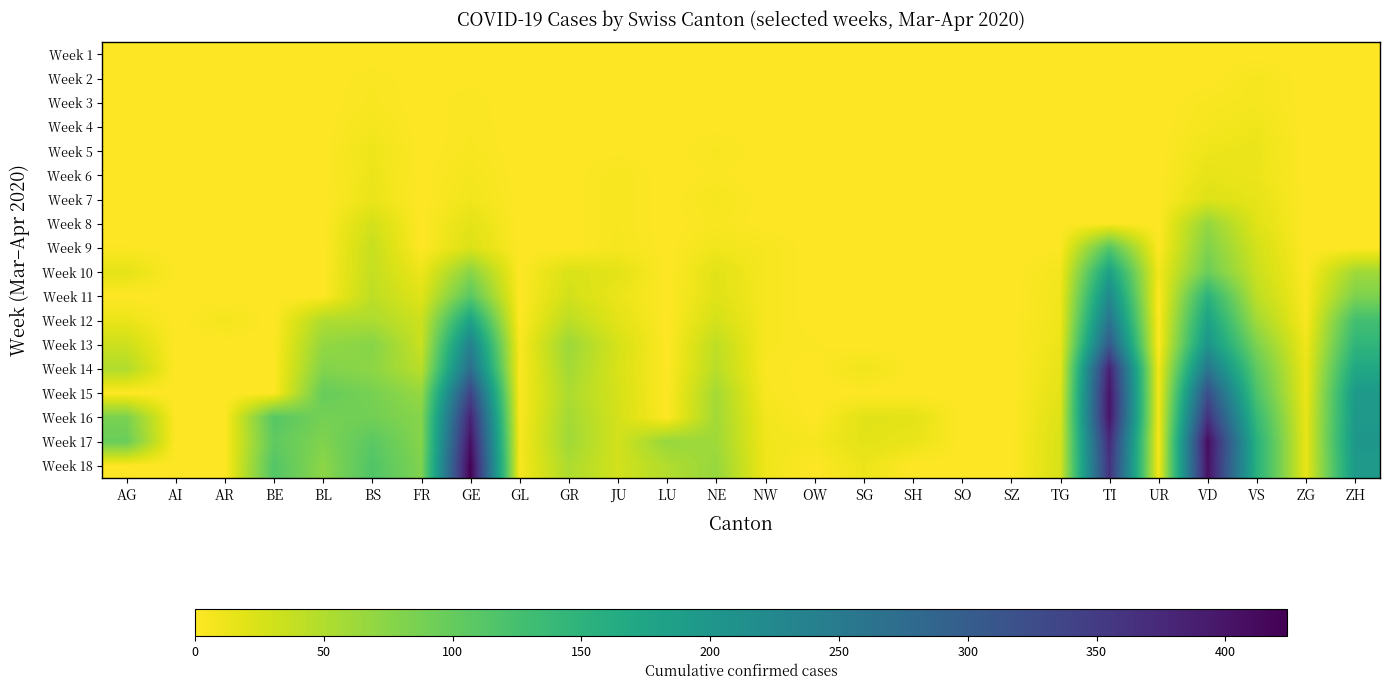

Reading left to right, transcribe all the data shown in this chart.

Week 1: AG=0	AI=0	AR=0	BE=0	BL=0	BS=0	FR=0	GE=0	GL=0	GR=0	JU=0	LU=0	NE=0	NW=0	OW=0	SG=0	SH=0	SO=0	SZ=0	TG=0	TI=0	UR=0	VD=0	VS=0	ZG=0	ZH=0
Week 2: AG=0	AI=0	AR=0	BE=0	BL=0	BS=3	FR=0	GE=1	GL=0	GR=0	JU=1	LU=0	NE=0	NW=0	OW=0	SG=0	SH=0	SO=0	SZ=0	TG=0	TI=0	UR=0	VD=0	VS=6	ZG=0	ZH=0
Week 3: AG=0	AI=0	AR=0	BE=0	BL=0	BS=4	FR=0	GE=3	GL=0	GR=0	JU=1	LU=0	NE=0	NW=0	OW=0	SG=0	SH=0	SO=0	SZ=0	TG=0	TI=0	UR=0	VD=4	VS=6	ZG=0	ZH=0
Week 4: AG=0	AI=0	AR=0	BE=0	BL=0	BS=7	FR=0	GE=3	GL=0	GR=0	JU=1	LU=0	NE=1	NW=0	OW=0	SG=0	SH=0	SO=0	SZ=0	TG=0	TI=0	UR=0	VD=6	VS=10	ZG=0	ZH=0
Week 5: AG=0	AI=0	AR=0	BE=0	BL=0	BS=11	FR=0	GE=4	GL=0	GR=0	JU=1	LU=0	NE=4	NW=0	OW=0	SG=0	SH=0	SO=0	SZ=0	TG=0	TI=0	UR=0	VD=11	VS=13	ZG=0	ZH=0
Week 6: AG=0	AI=0	AR=0	BE=0	BL=0	BS=12	FR=0	GE=7	GL=0	GR=0	JU=5	LU=0	NE=2	NW=0	OW=0	SG=0	SH=0	SO=0	SZ=0	TG=0	TI=0	UR=0	VD=15	VS=12	ZG=0	ZH=0
Week 7: AG=0	AI=0	AR=0	BE=0	BL=0	BS=13	FR=0	GE=9	GL=0	GR=0	JU=5	LU=0	NE=6	NW=0	OW=0	SG=0	SH=0	SO=0	SZ=0	TG=0	TI=0	UR=0	VD=22	VS=16	ZG=0	ZH=0
Week 8: AG=0	AI=0	AR=0	BE=0	BL=0	BS=28	FR=0	GE=18	GL=0	GR=0	JU=5	LU=0	NE=4	NW=0	OW=0	SG=0	SH=0	SO=0	SZ=0	TG=0	TI=0	UR=0	VD=68	VS=20	ZG=0	ZH=0
Week 9: AG=2	AI=0	AR=0	BE=0	BL=0	BS=36	FR=0	GE=23	GL=0	GR=0	JU=6	LU=0	NE=9	NW=5	OW=0	SG=0	SH=0	SO=0	SZ=0	TG=1	TI=112	UR=0	VD=81	VS=28	ZG=0	ZH=0
Week 10: AG=17	AI=1	AR=0	BE=0	BL=0	BS=37	FR=11	GE=75	GL=0	GR=24	JU=18	LU=0	NE=19	NW=5	OW=0	SG=0	SH=0	SO=0	SZ=0	TG=7	TI=182	UR=7	VD=95	VS=34	ZG=1	ZH=60
Week 11: AG=0	AI=0	AR=0	BE=0	BL=0	BS=42	FR=20	GE=109	GL=0	GR=29	JU=13	LU=0	NE=20	NW=5	OW=0	SG=0	SH=0	SO=0	SZ=0	TG=9	TI=224	UR=0	VD=151	VS=42	ZG=3	ZH=83
Week 12: AG=13	AI=0	AR=7	BE=0	BL=51	BS=52	FR=32	GE=179	GL=0	GR=43	JU=18	LU=0	NE=28	NW=5	OW=0	SG=0	SH=0	SO=0	SZ=0	TG=10	TI=261	UR=1	VD=180	VS=59	ZG=3	ZH=127
Week 13: AG=33	AI=0	AR=0	BE=0	BL=68	BS=77	FR=35	GE=238	GL=3	GR=63	JU=27	LU=0	NE=41	NW=4	OW=2	SG=0	SH=0	SO=0	SZ=0	TG=12	TI=306	UR=1	VD=204	VS=83	ZG=9	ZH=146
Week 14: AG=50	AI=0	AR=0	BE=0	BL=79	BS=73	FR=44	GE=272	GL=2	GR=58	JU=25	LU=0	NE=45	NW=3	OW=0	SG=10	SH=0	SO=0	SZ=0	TG=15	TI=386	UR=7	VD=259	VS=104	ZG=12	ZH=171
Week 15: AG=0	AI=0	AR=0	BE=0	BL=99	BS=87	FR=67	GE=339	GL=3	GR=52	JU=27	LU=0	NE=57	NW=4	OW=0	SG=0	SH=0	SO=0	SZ=0	TG=18	TI=402	UR=7	VD=322	VS=119	ZG=12	ZH=194
Week 16: AG=85	AI=0	AR=0	BE=111	BL=88	BS=90	FR=77	GE=382	GL=3	GR=58	JU=28	LU=0	NE=59	NW=8	OW=0	SG=19	SH=18	SO=0	SZ=0	TG=22	TI=401	UR=7	VD=363	VS=138	ZG=14	ZH=196
Week 17: AG=96	AI=0	AR=0	BE=104	BL=81	BS=108	FR=77	GE=406	GL=5	GR=60	JU=29	LU=66	NE=61	NW=9	OW=6	SG=18	SH=14	SO=0	SZ=0	TG=25	TI=374	UR=4	VD=410	VS=153	ZG=14	ZH=200
Week 18: AG=0	AI=0	AR=0	BE=113	BL=73	BS=115	FR=81	GE=424	GL=5	GR=52	JU=29	LU=49	NE=66	NW=10	OW=0	SG=12	SH=0	SO=0	SZ=0	TG=26	TI=363	UR=6	VD=405	VS=153	ZG=14	ZH=194